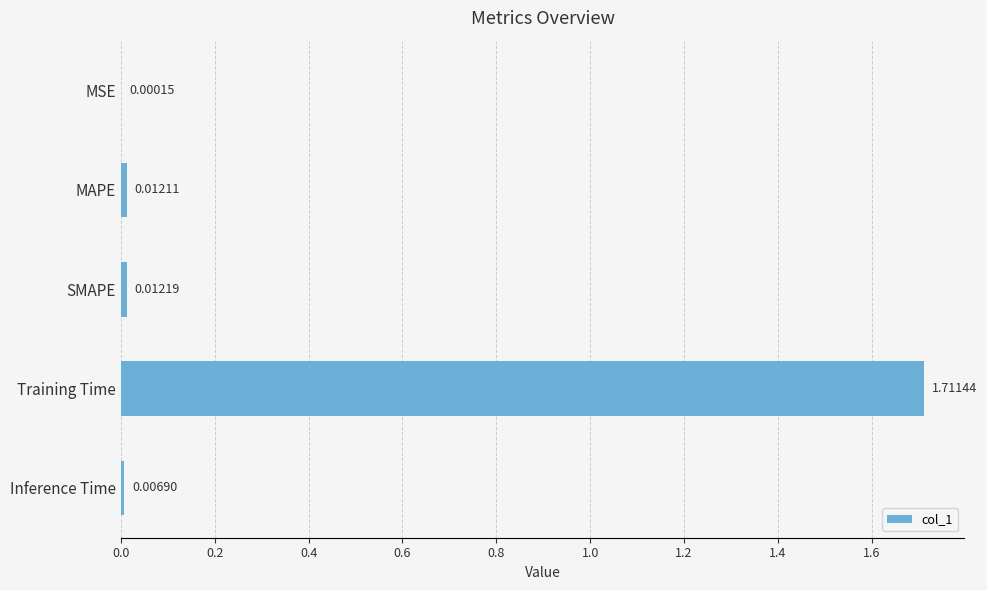

Between MSE and MAPE, which is larger?

MAPE